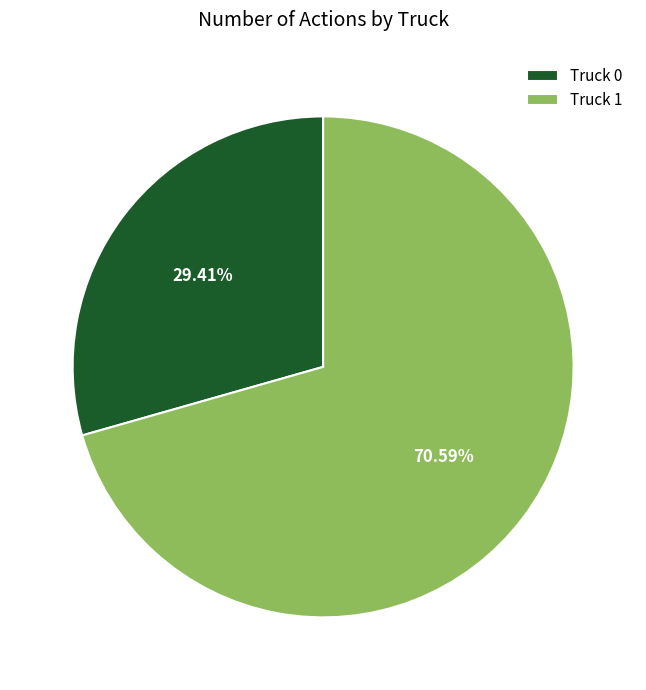

What is the smallest slice in the pie chart?

Truck 0